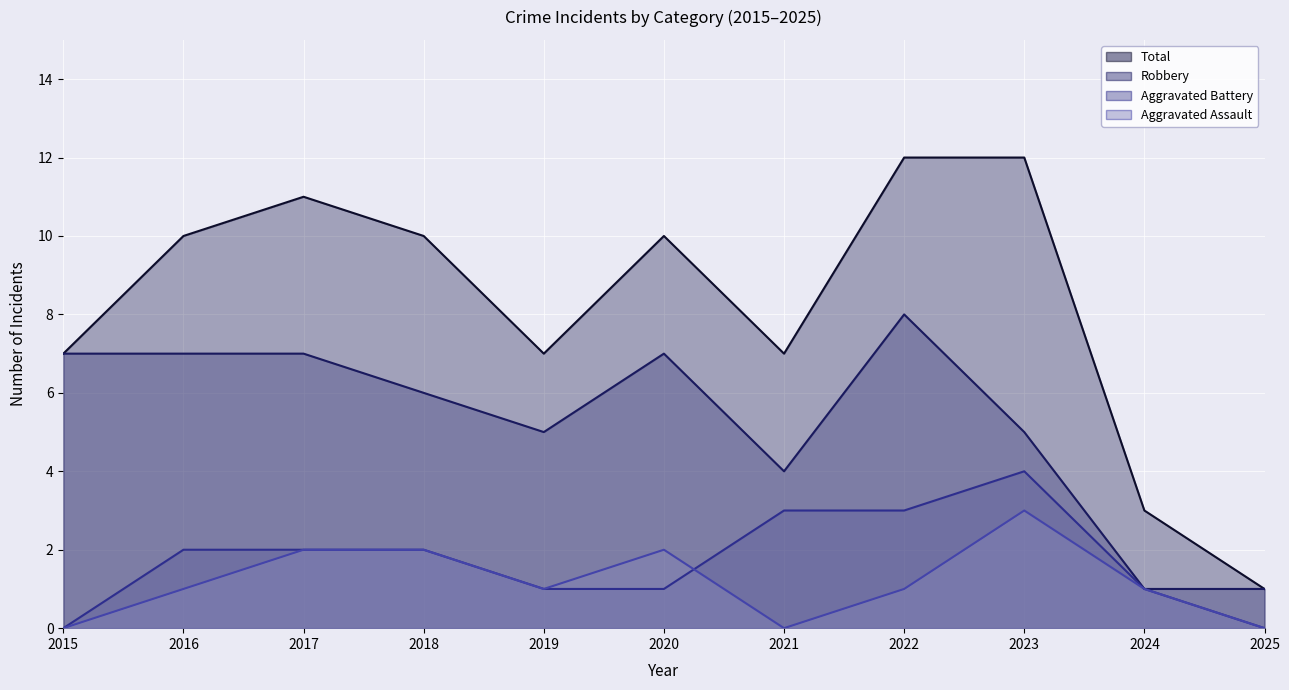

Which category has the highest value in the Total series?

2022